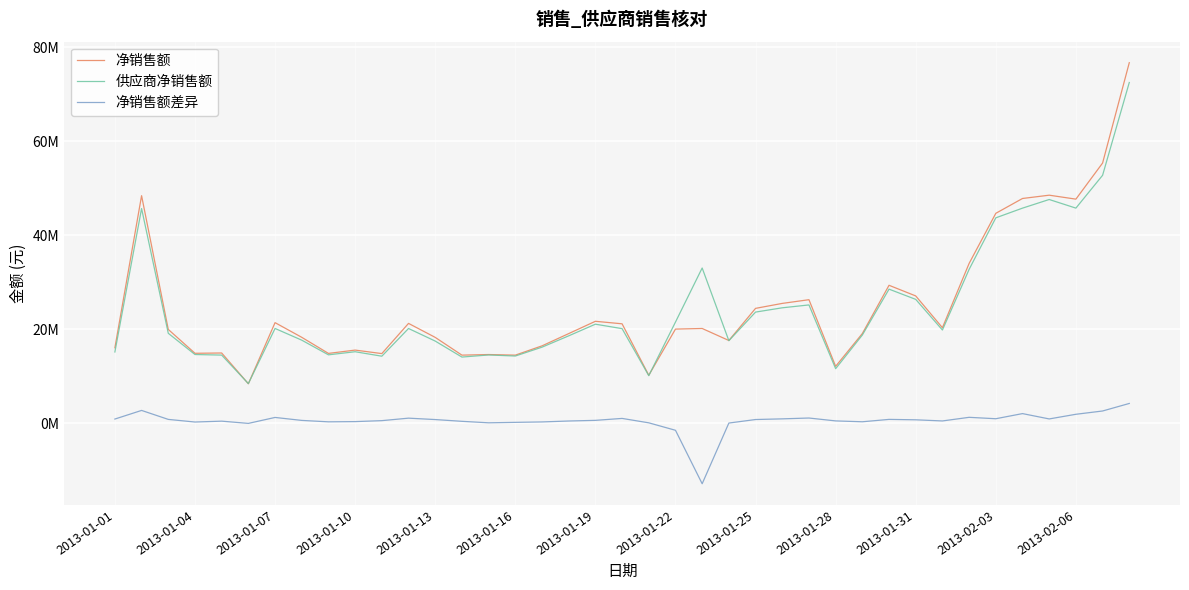

What are all the series names shown in the legend?

净销售额, 供应商净销售额, 净销售额差异